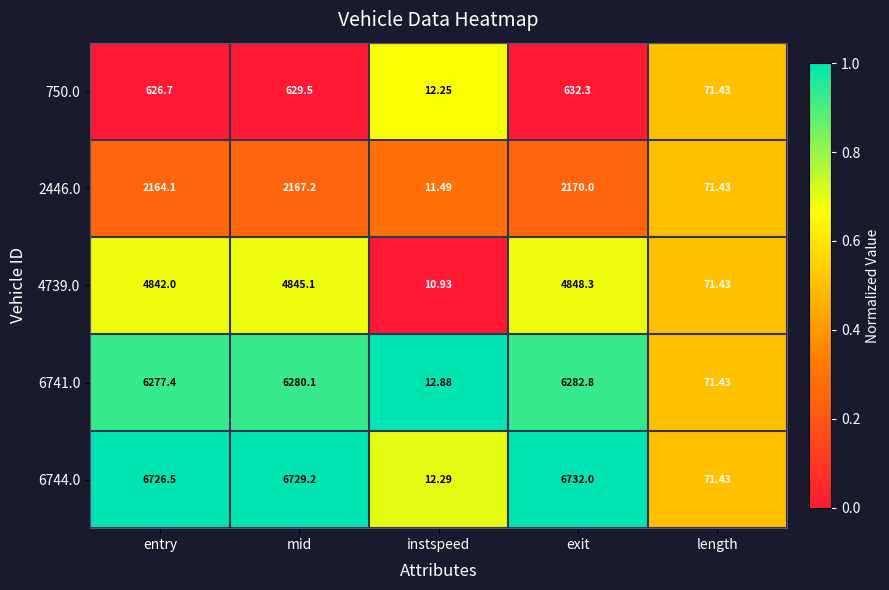

At which label does 2446.0 first exceed 2164?

entry